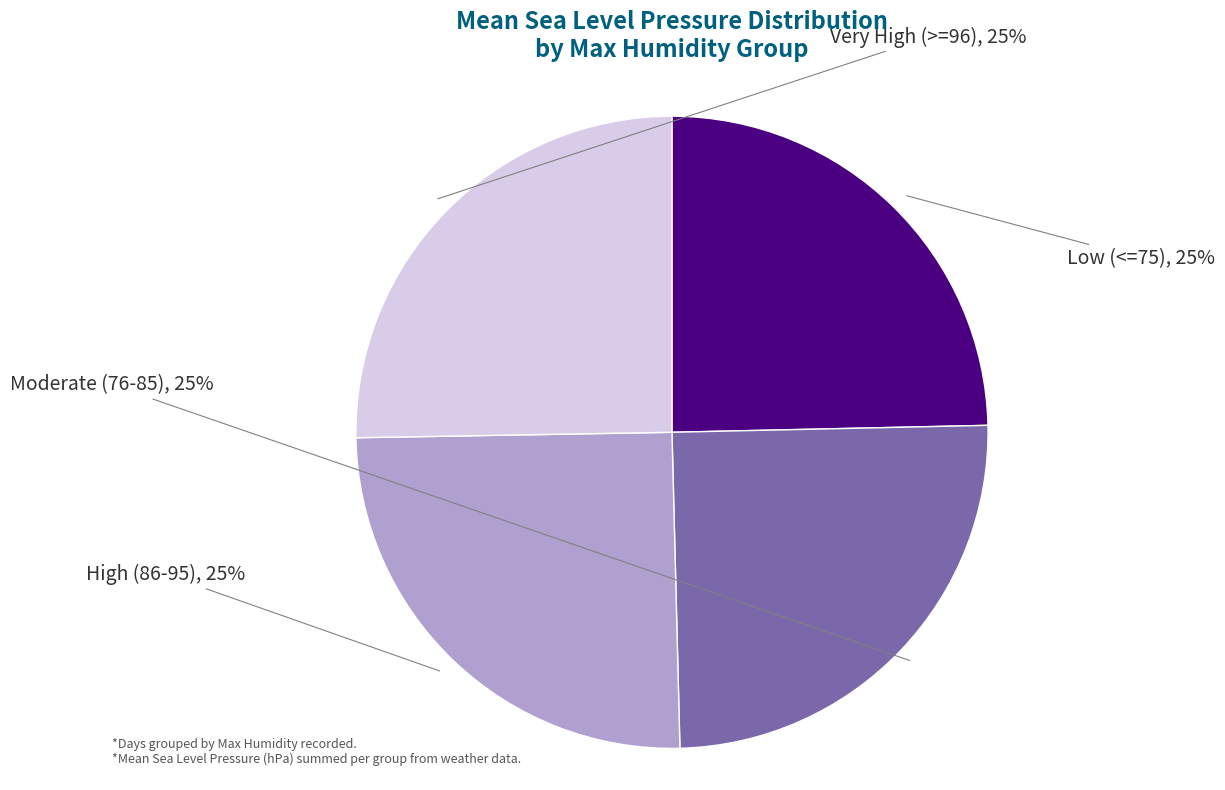

Does any single category account for the majority?

No